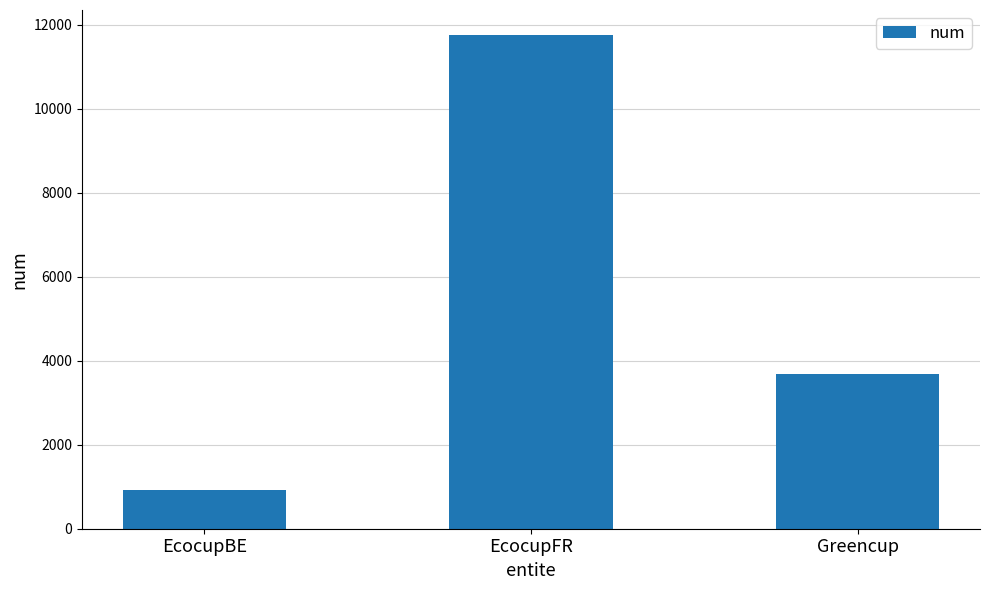

What is the sum of the values at Greencup and EcocupBE?

4608